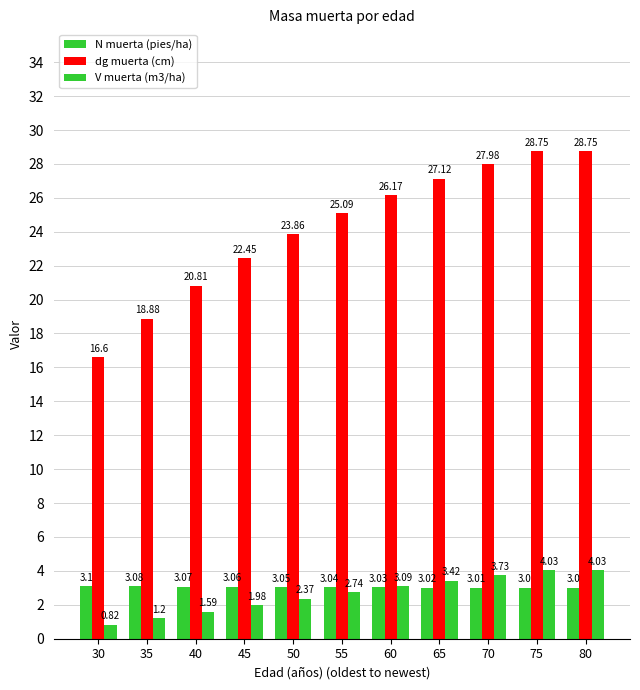

True or false: V muerta (m3/ha) has a value of 3.5 at 50.

False